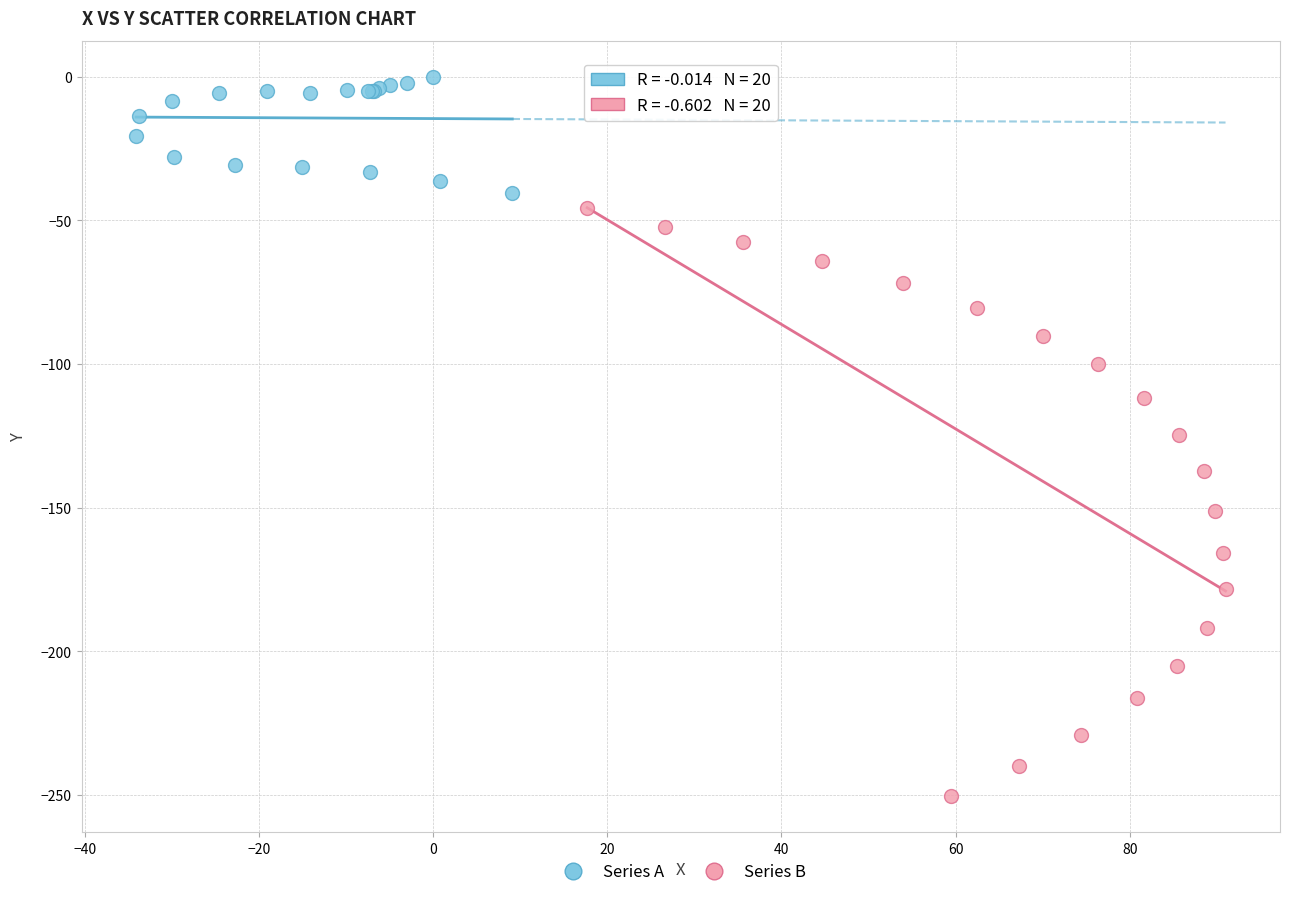

Which series has the widest spread of Y values?

Series B